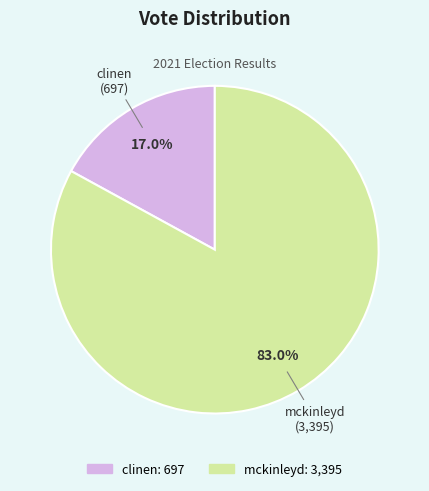

How many slices are in this pie chart?

2